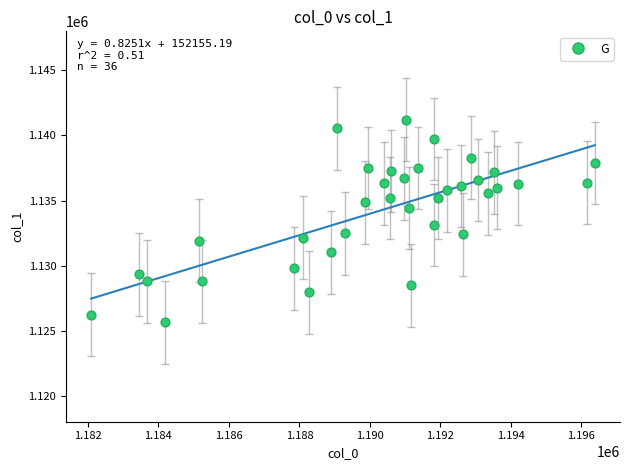

What is the range of Y values (max minus min)?

15582.4